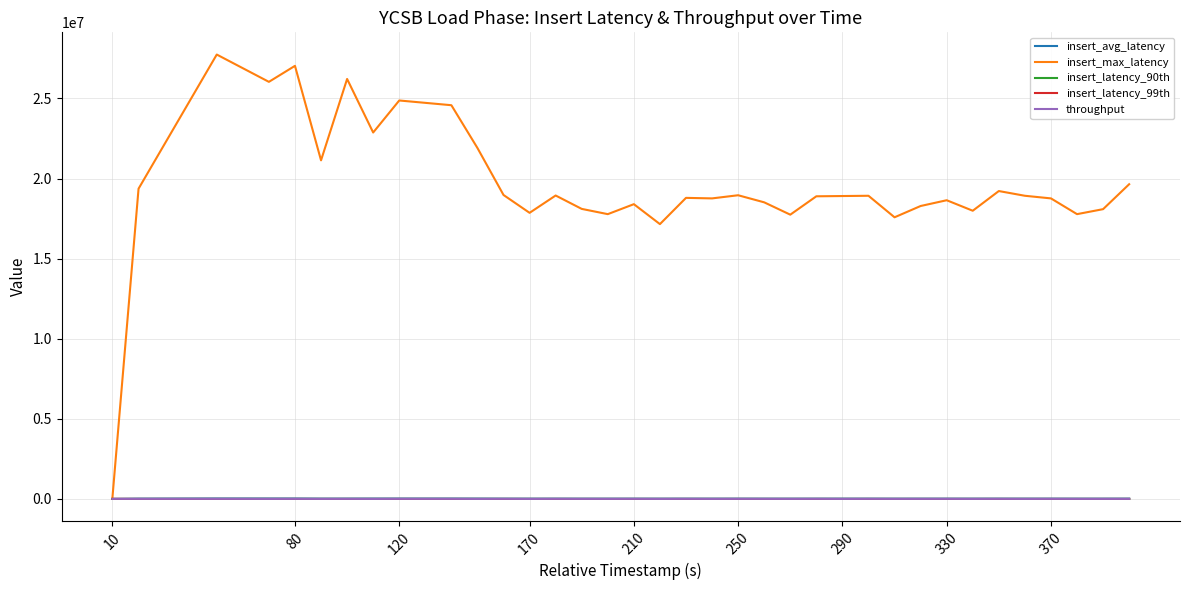

Which series has the largest range (max minus min)?

insert_max_latency